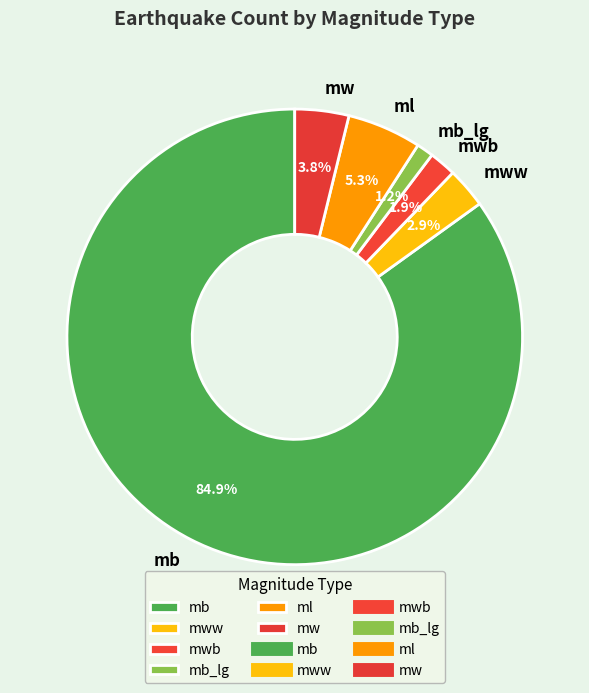

How many slices are in this pie chart?

6